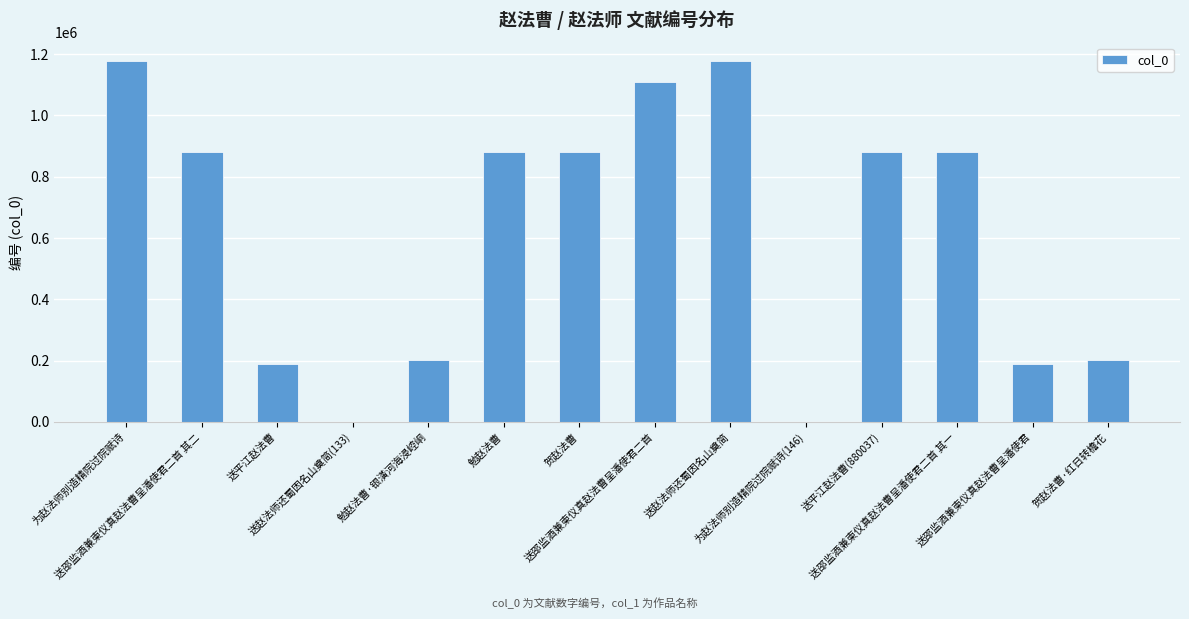

What is the maximum value shown in the chart?

1178952